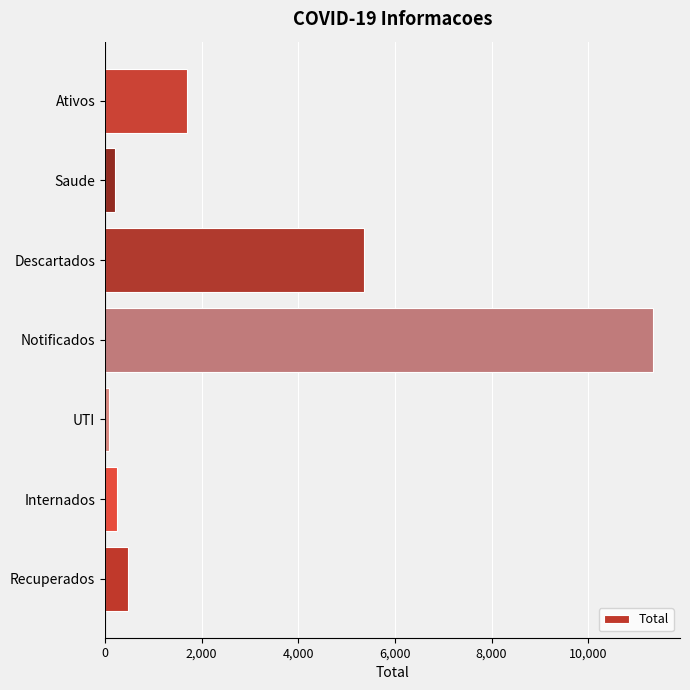

The chart shows a value of 250 at Internados. True or false?

True